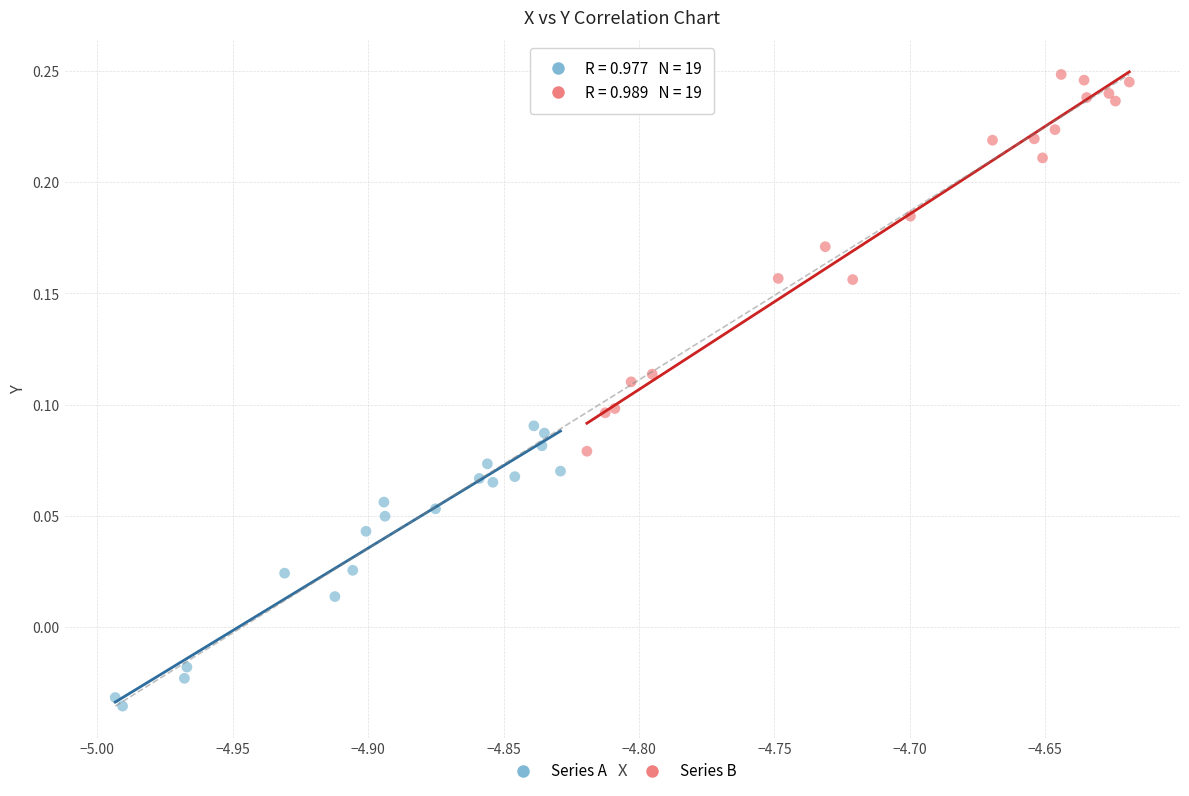

Which series contains the lowest Y value?

Series A